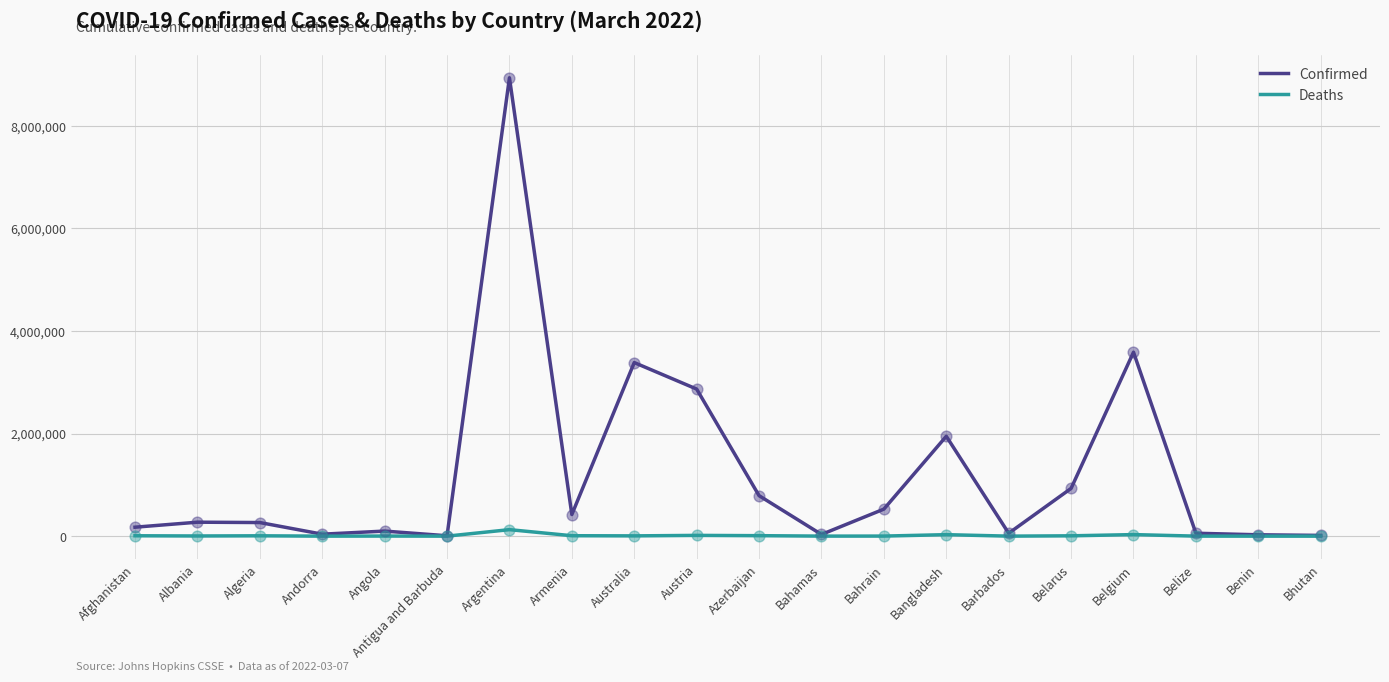

What is the total value across all series at Afghanistan?

182205